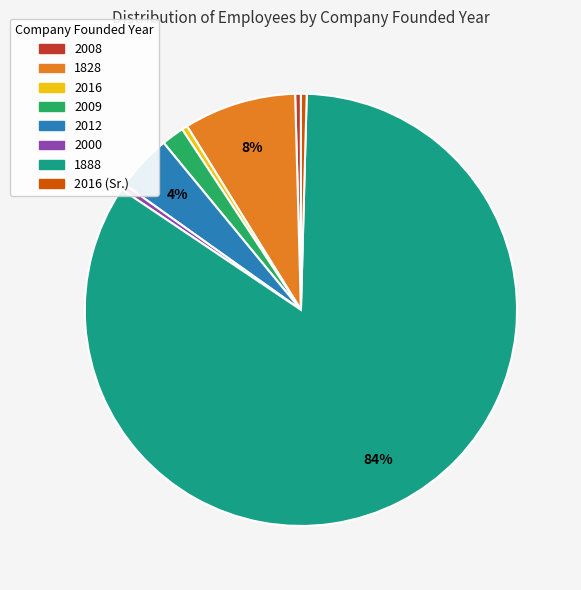

Is there a majority slice in this chart?

Yes